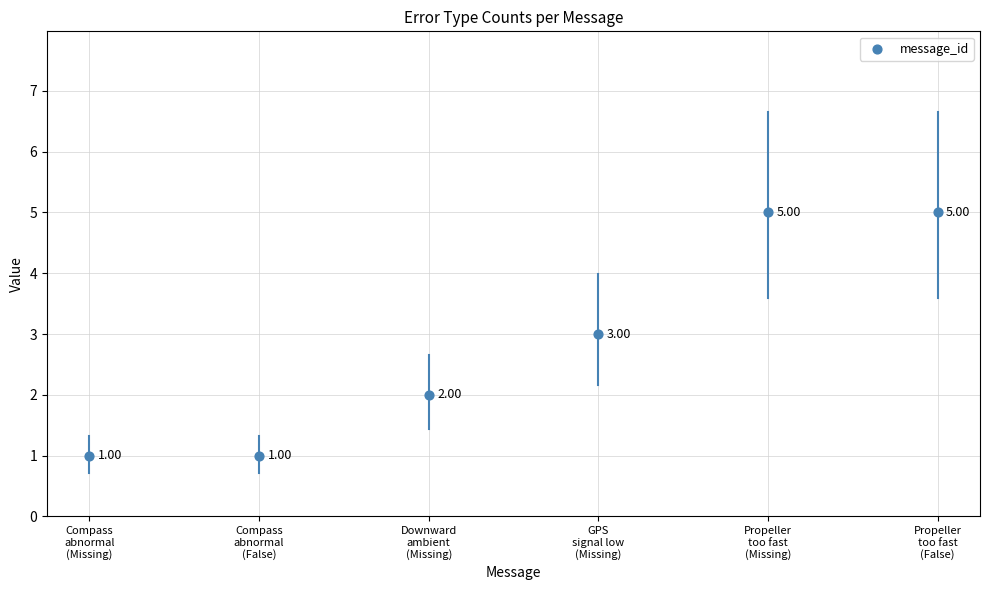

What is the range of Y values (max minus min)?

4